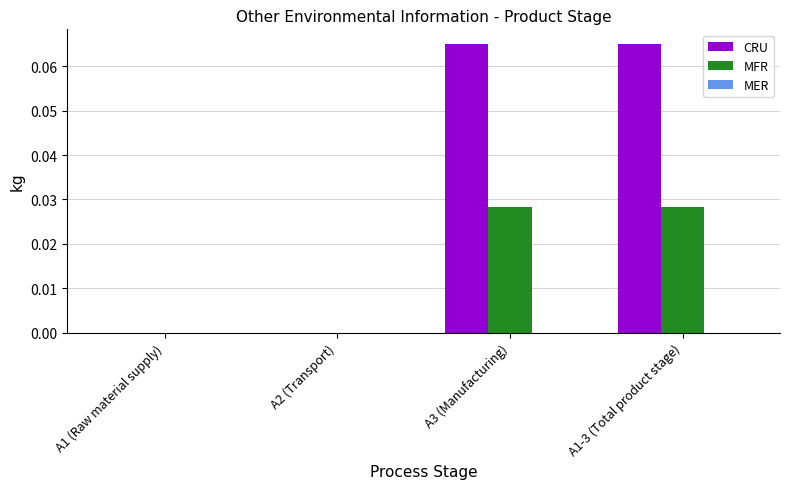

Is it true that MFR equals 0.0 at A1 (Raw material supply)?

True